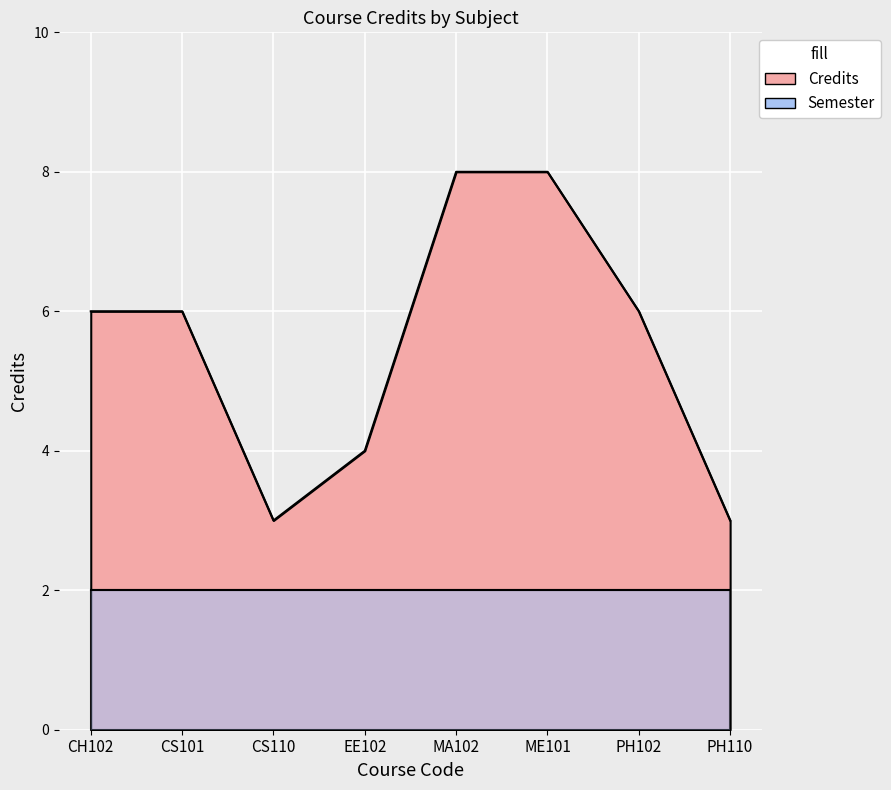

Rank the categories by value from lowest to highest.

CS110, PH110, EE102, CH102, CS101, PH102, MA102, ME101